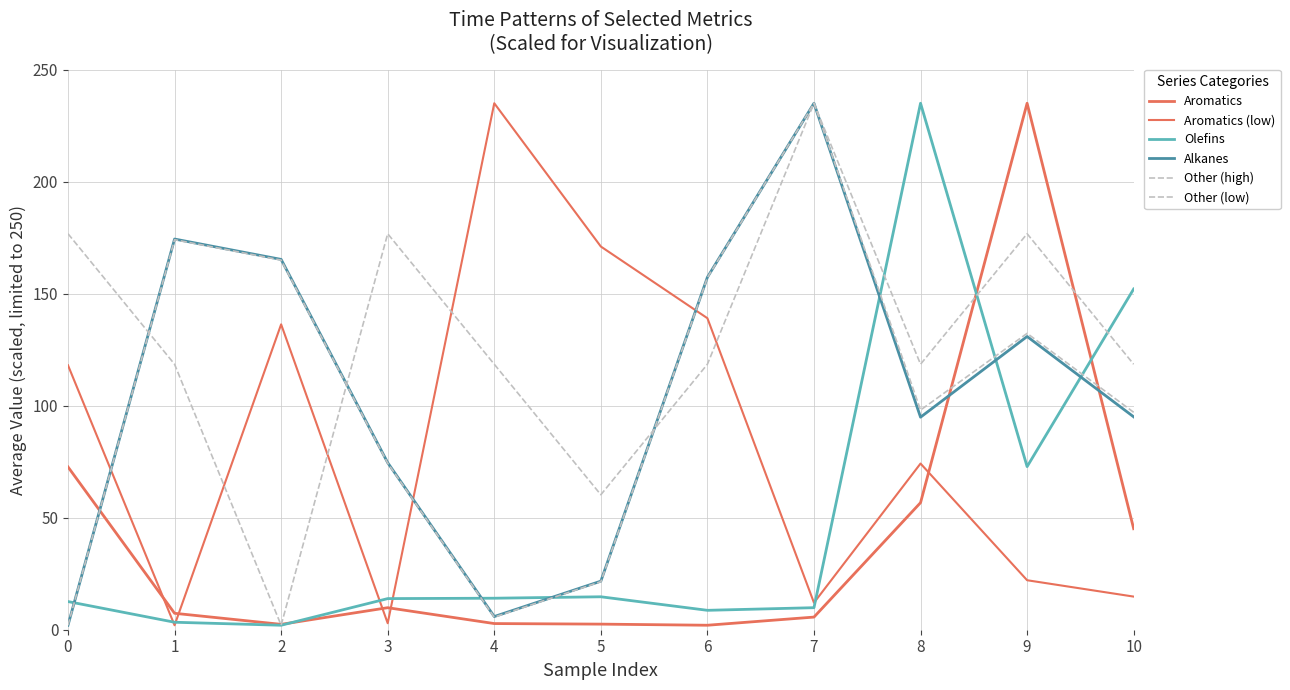

In Other (high), how many points are lower than both neighbors (excluding endpoints)?

2